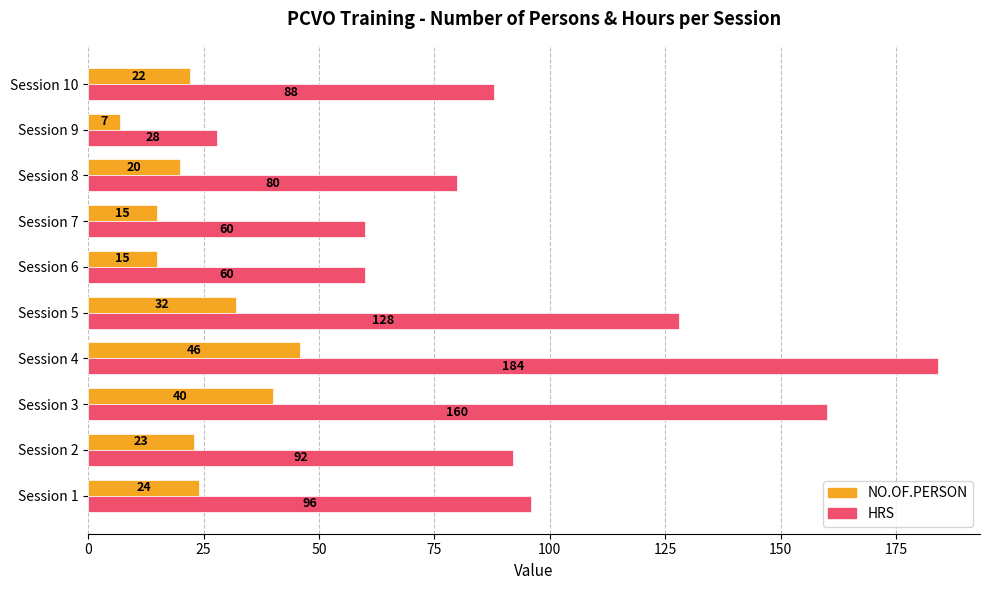

Rank the series by their average value, from highest to lowest.

HRS, NO.OF.PERSON